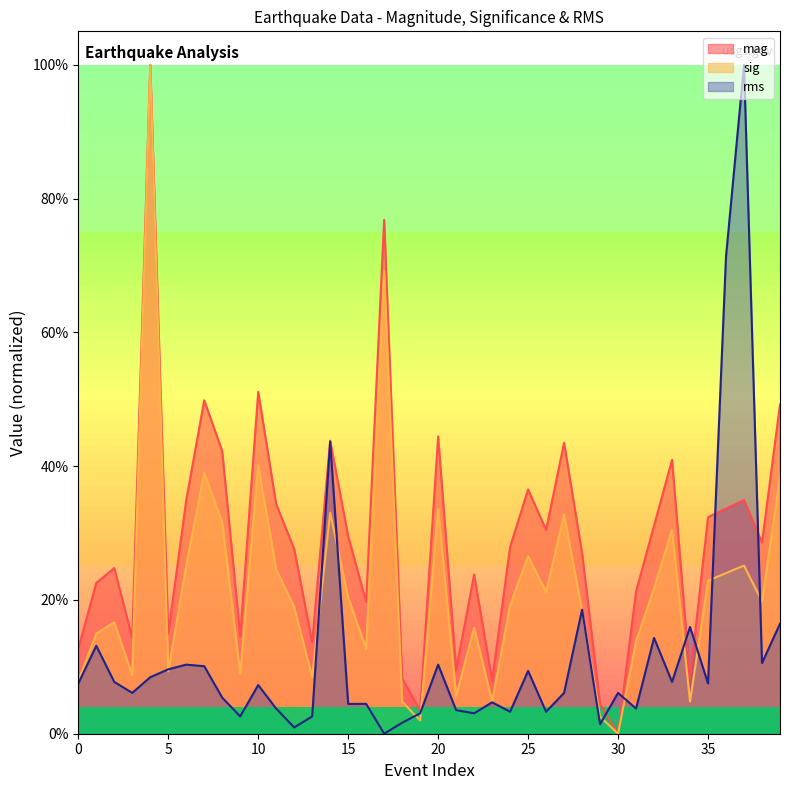

How many lines are shown in the chart?

3